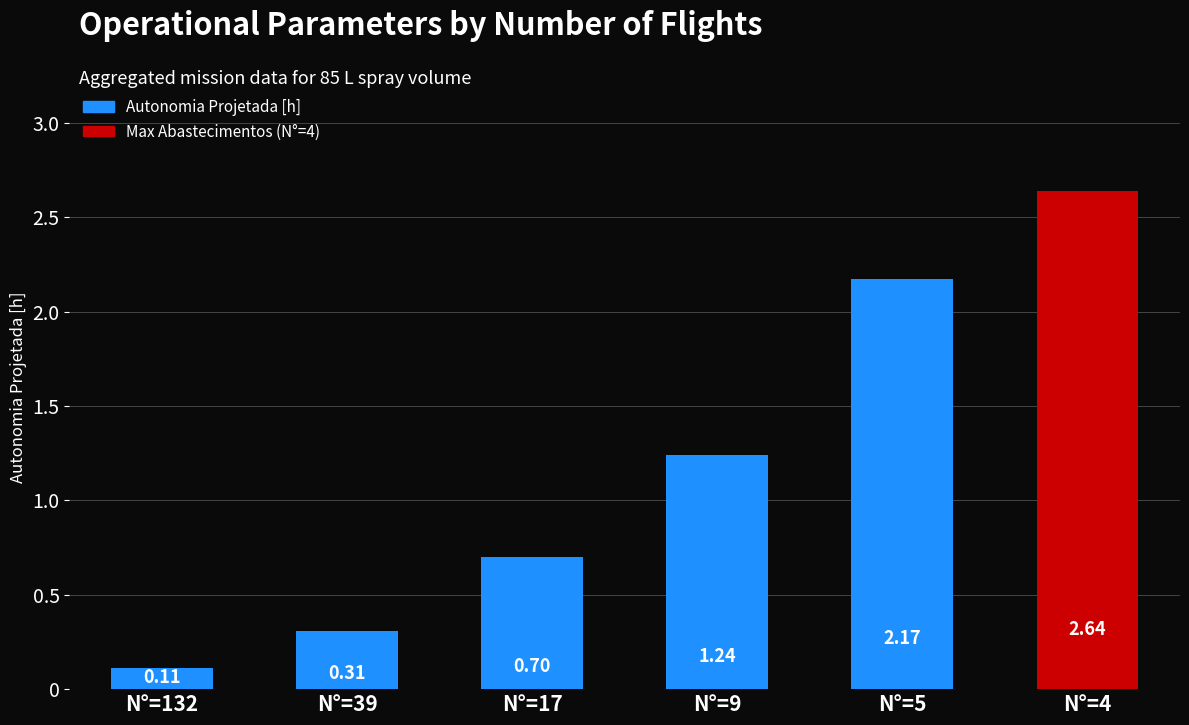

What is the difference between the values at N°=132 and N°=9?

1.1